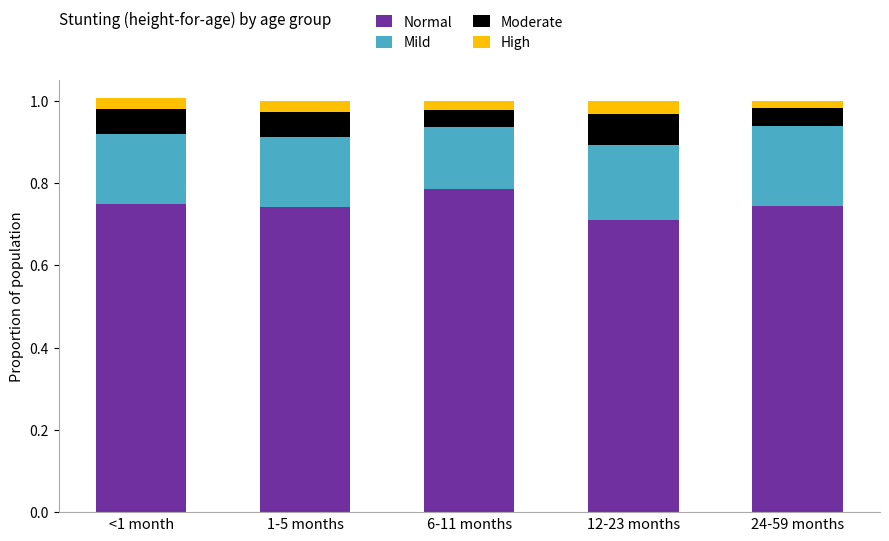

How many bars are there in total?

5